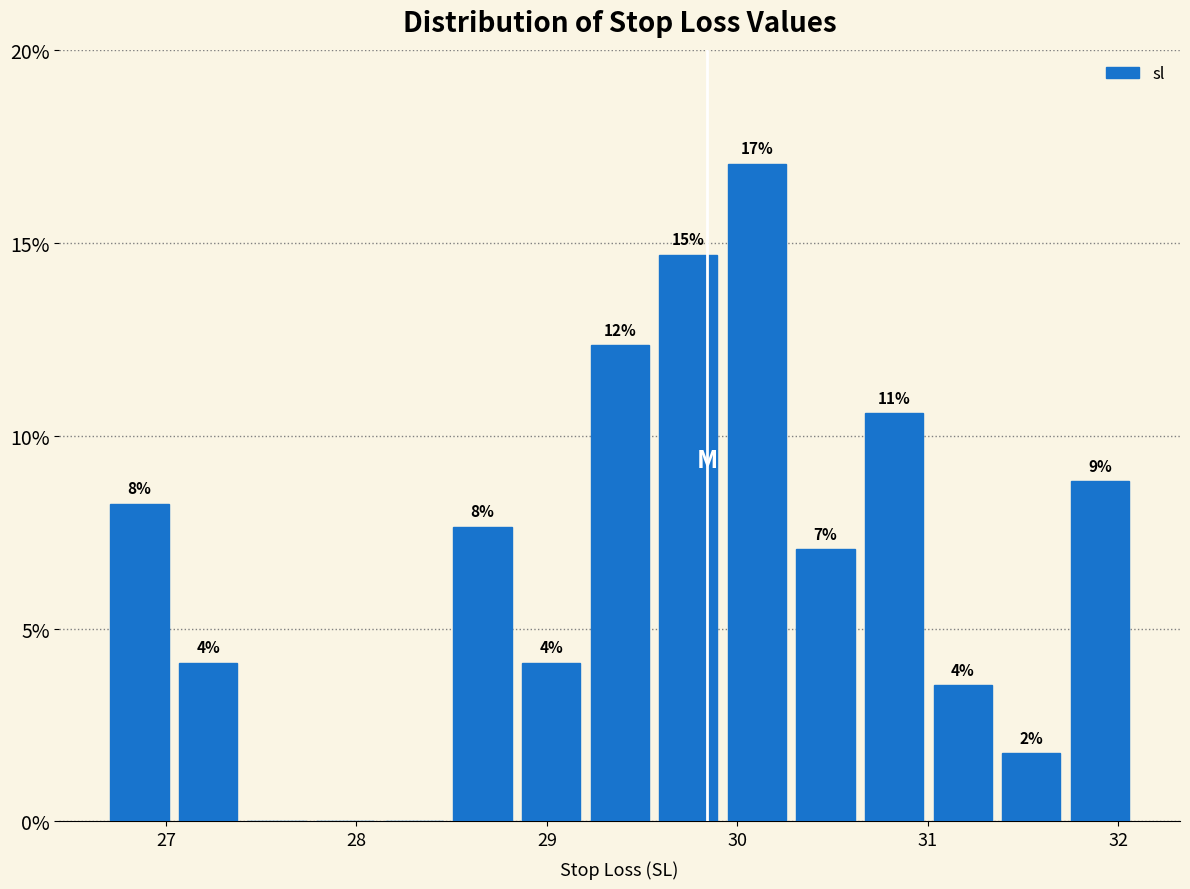

Read against the x-axis, roughly where is the centre of the tallest bar?

30.1